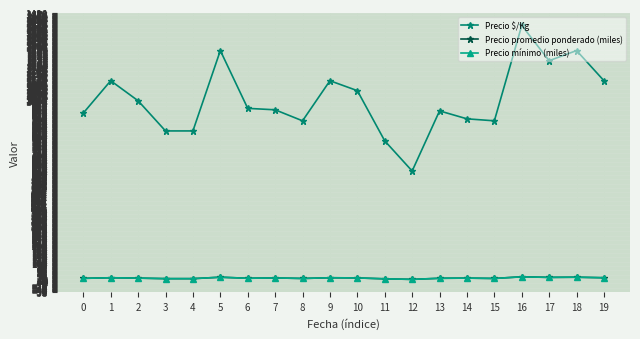

What is the total value across all series at 17?

1266.0